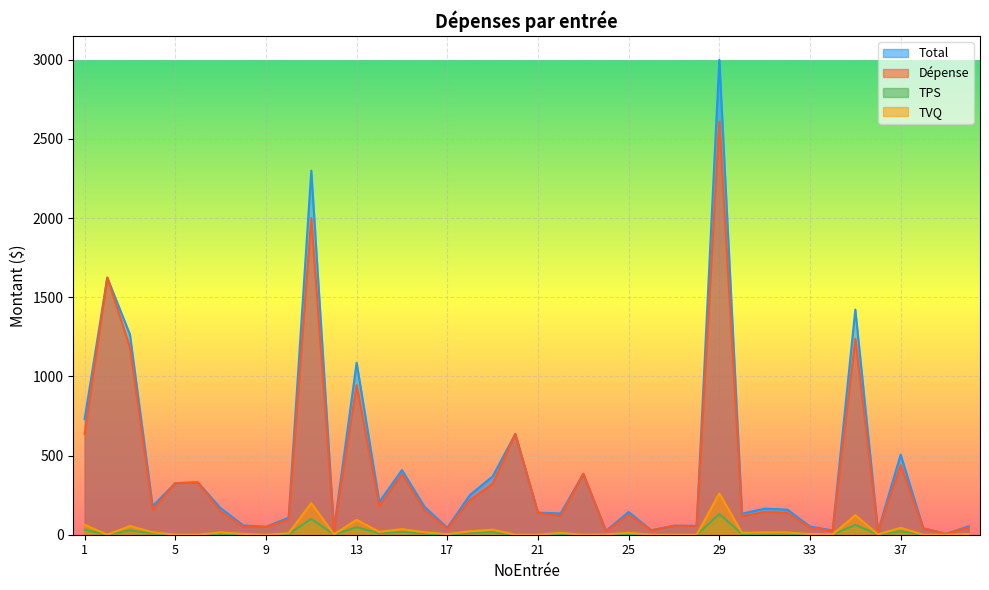

How many values in the Dépense series exceed 143?

20